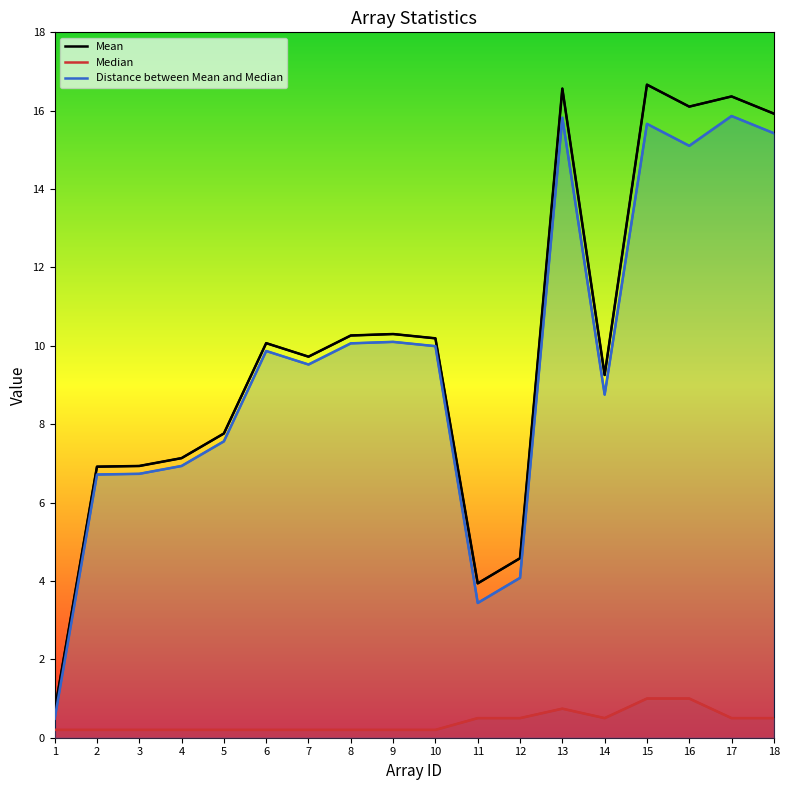

Rank the categories by Distance between Mean and Median value from highest to lowest.

17, 13, 15, 18, 16, 9, 8, 10, 6, 7, 14, 5, 4, 3, 2, 12, 11, 1